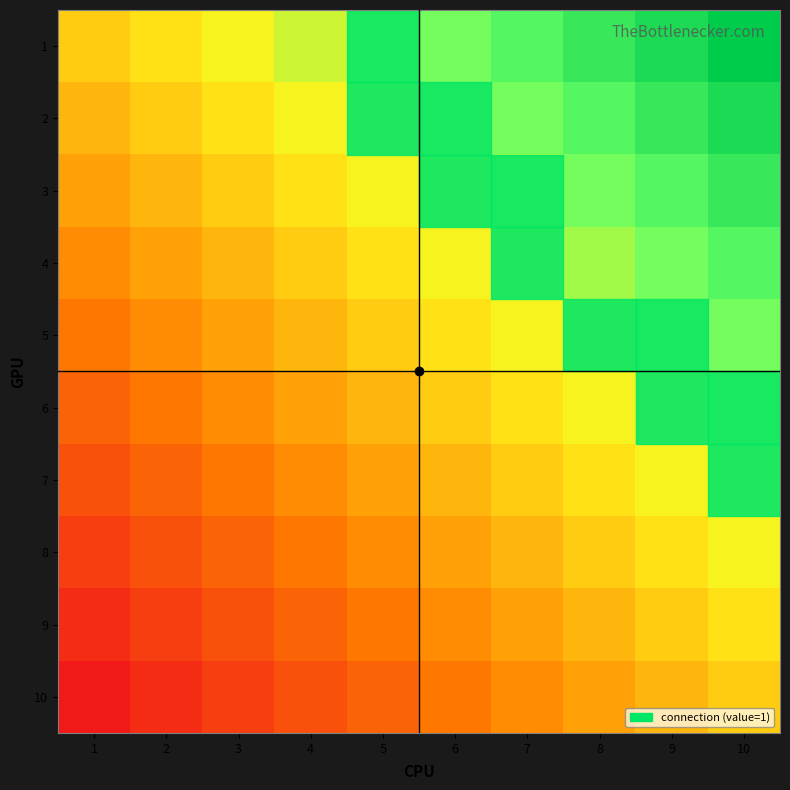

Reading left to right, list all the values displayed in this chart.

1: 1=0.5	2=0.6	3=0.6	4=0.7	5=0.7	6=0.8	7=0.8	8=0.9	9=0.9	10=1.0
2: 1=0.4	2=0.5	3=0.6	4=0.6	5=0.7	6=0.7	7=0.8	8=0.8	9=0.9	10=0.9
3: 1=0.4	2=0.4	3=0.5	4=0.6	5=0.6	6=0.7	7=0.7	8=0.8	9=0.8	10=0.9
4: 1=0.3	2=0.4	3=0.4	4=0.5	5=0.6	6=0.6	7=0.7	8=0.7	9=0.8	10=0.8
5: 1=0.3	2=0.3	3=0.4	4=0.4	5=0.5	6=0.6	7=0.6	8=0.7	9=0.7	10=0.8
6: 1=0.2	2=0.3	3=0.3	4=0.4	5=0.4	6=0.5	7=0.6	8=0.6	9=0.7	10=0.7
7: 1=0.2	2=0.2	3=0.3	4=0.3	5=0.4	6=0.4	7=0.5	8=0.6	9=0.6	10=0.7
8: 1=0.1	2=0.2	3=0.2	4=0.3	5=0.3	6=0.4	7=0.4	8=0.5	9=0.6	10=0.6
9: 1=0.1	2=0.1	3=0.2	4=0.2	5=0.3	6=0.3	7=0.4	8=0.4	9=0.5	10=0.6
10: 1=0.0	2=0.1	3=0.1	4=0.2	5=0.2	6=0.3	7=0.3	8=0.4	9=0.4	10=0.5